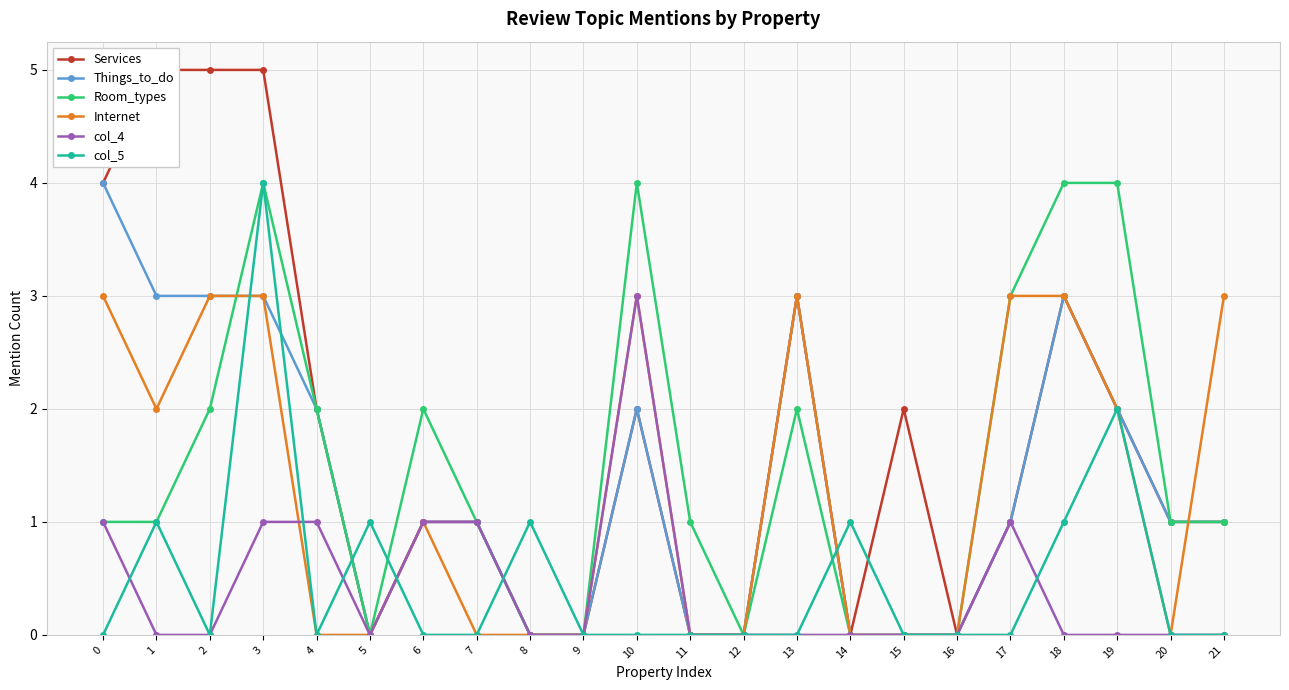

How many data points does each series have?

22